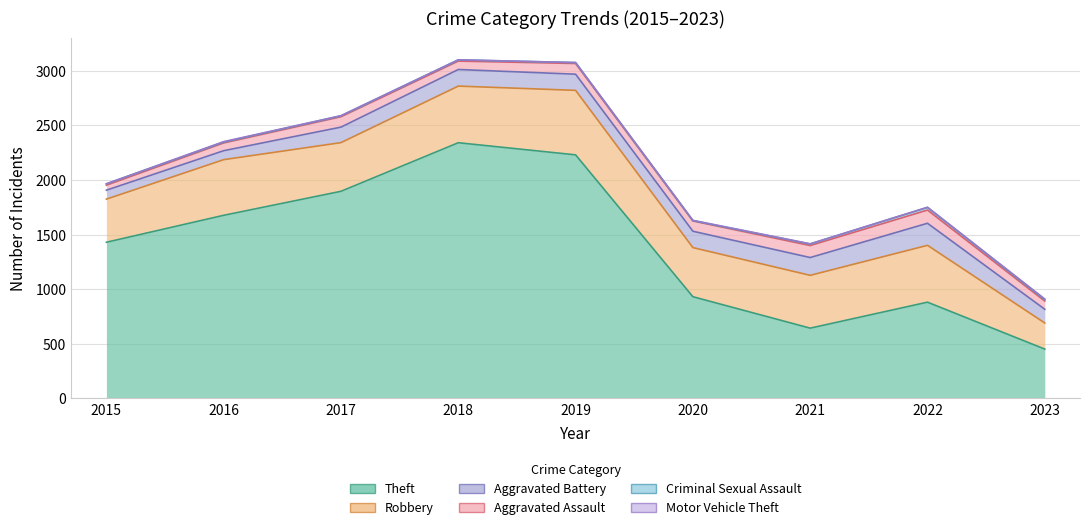

What is the value of the Robbery point at the 7th from the left?

484